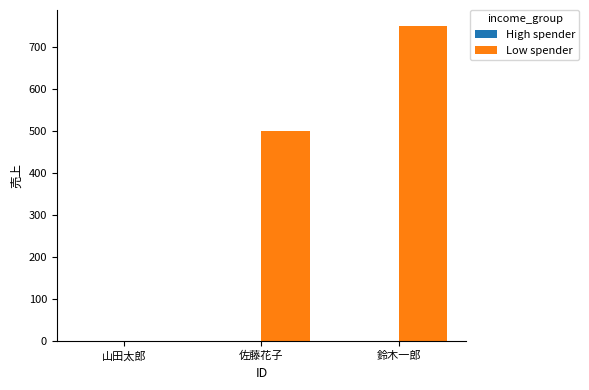

What is the sum of the values at 山田太郎 and 鈴木一郎?

750